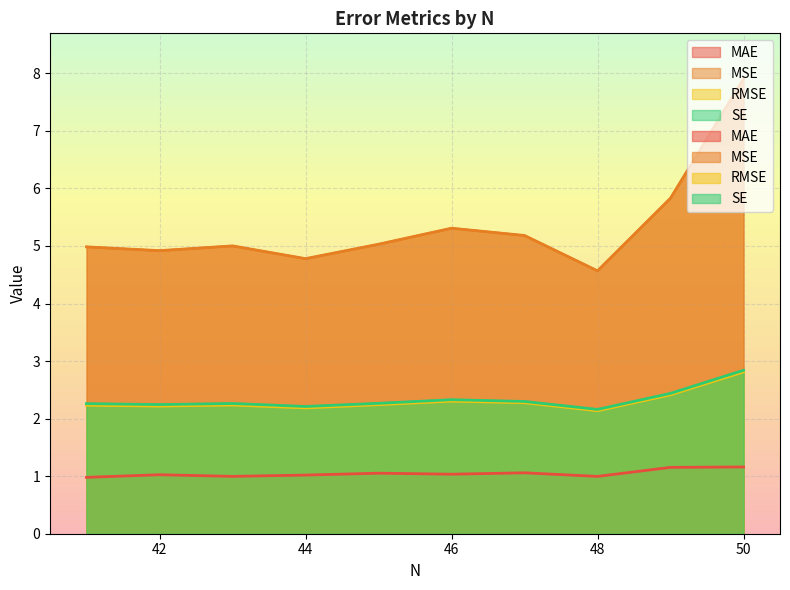

What is the sum of the RMSE values at 50 and 48?

4.9